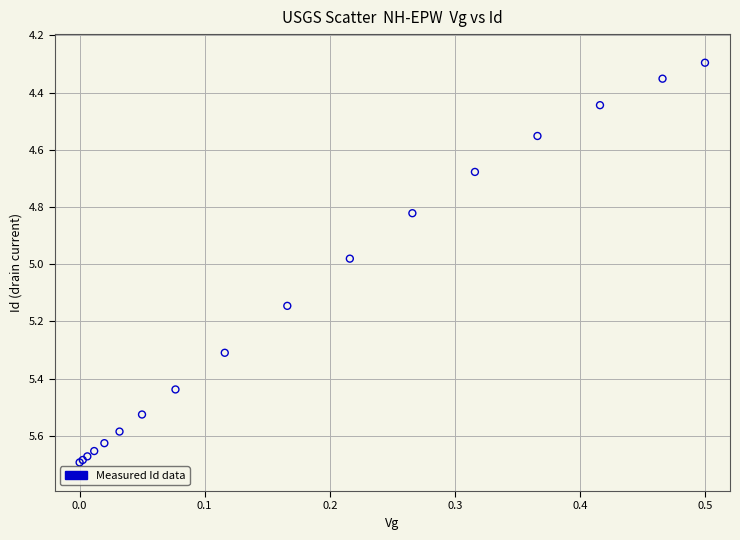

What Y value in the scatter plot is closest to 4?

4.3